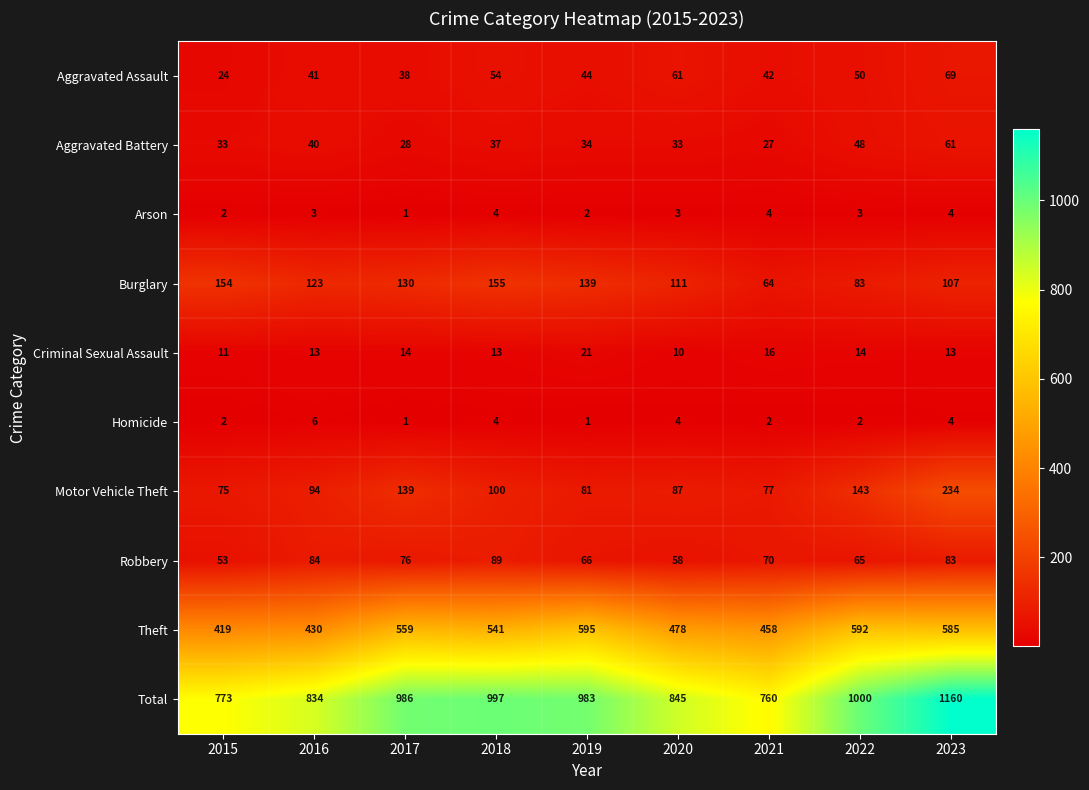

Between 2018 and 2019, which series saw the biggest shift?

Theft